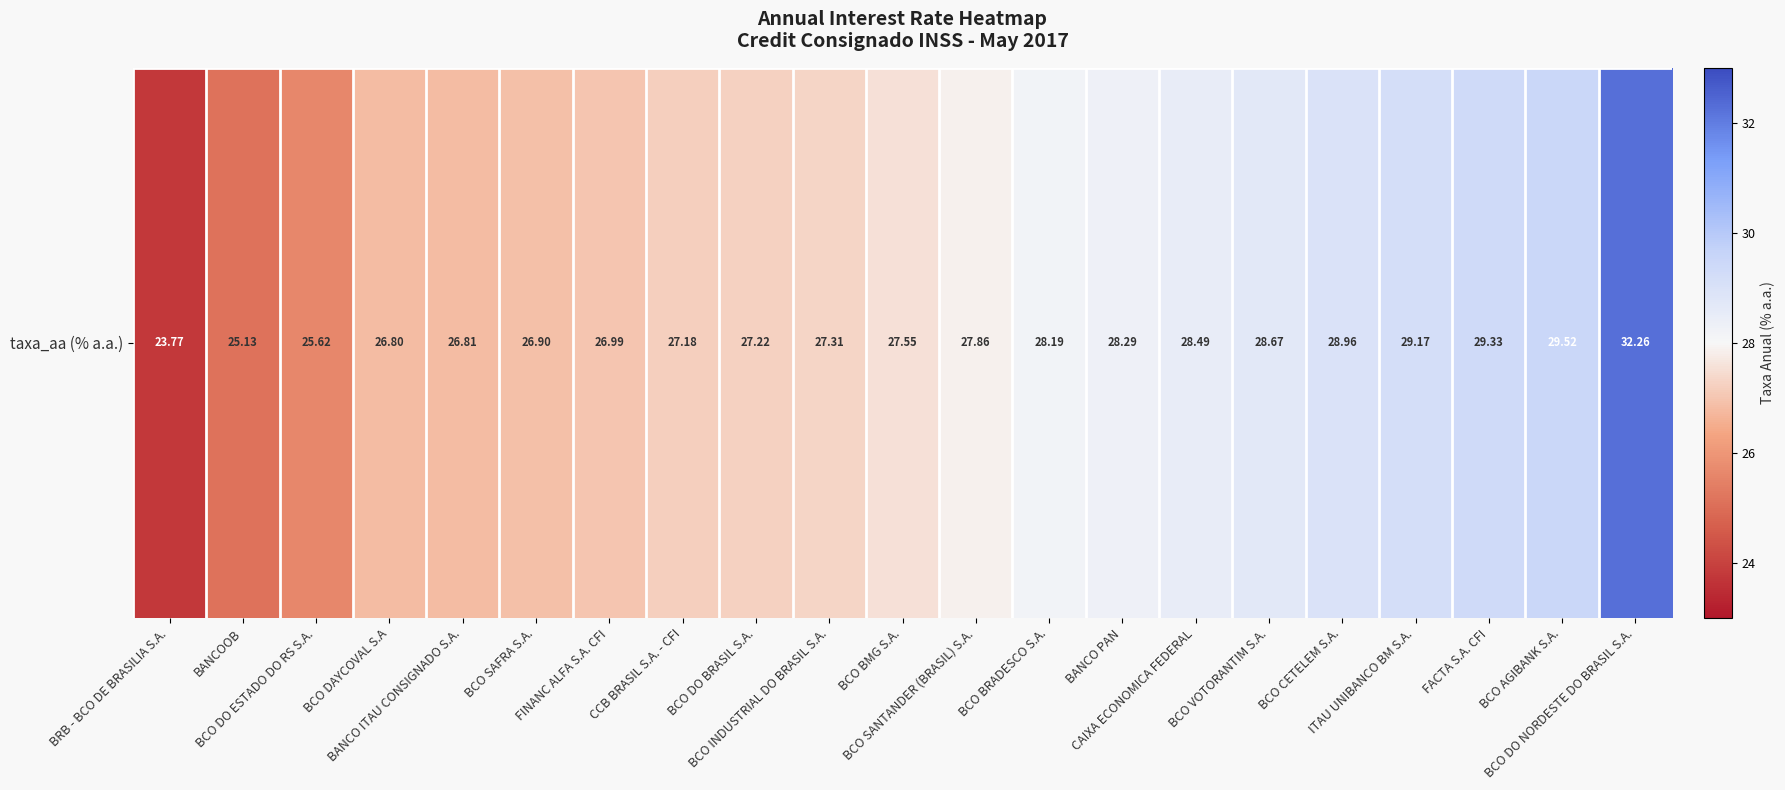

How many data points does each series have?

21